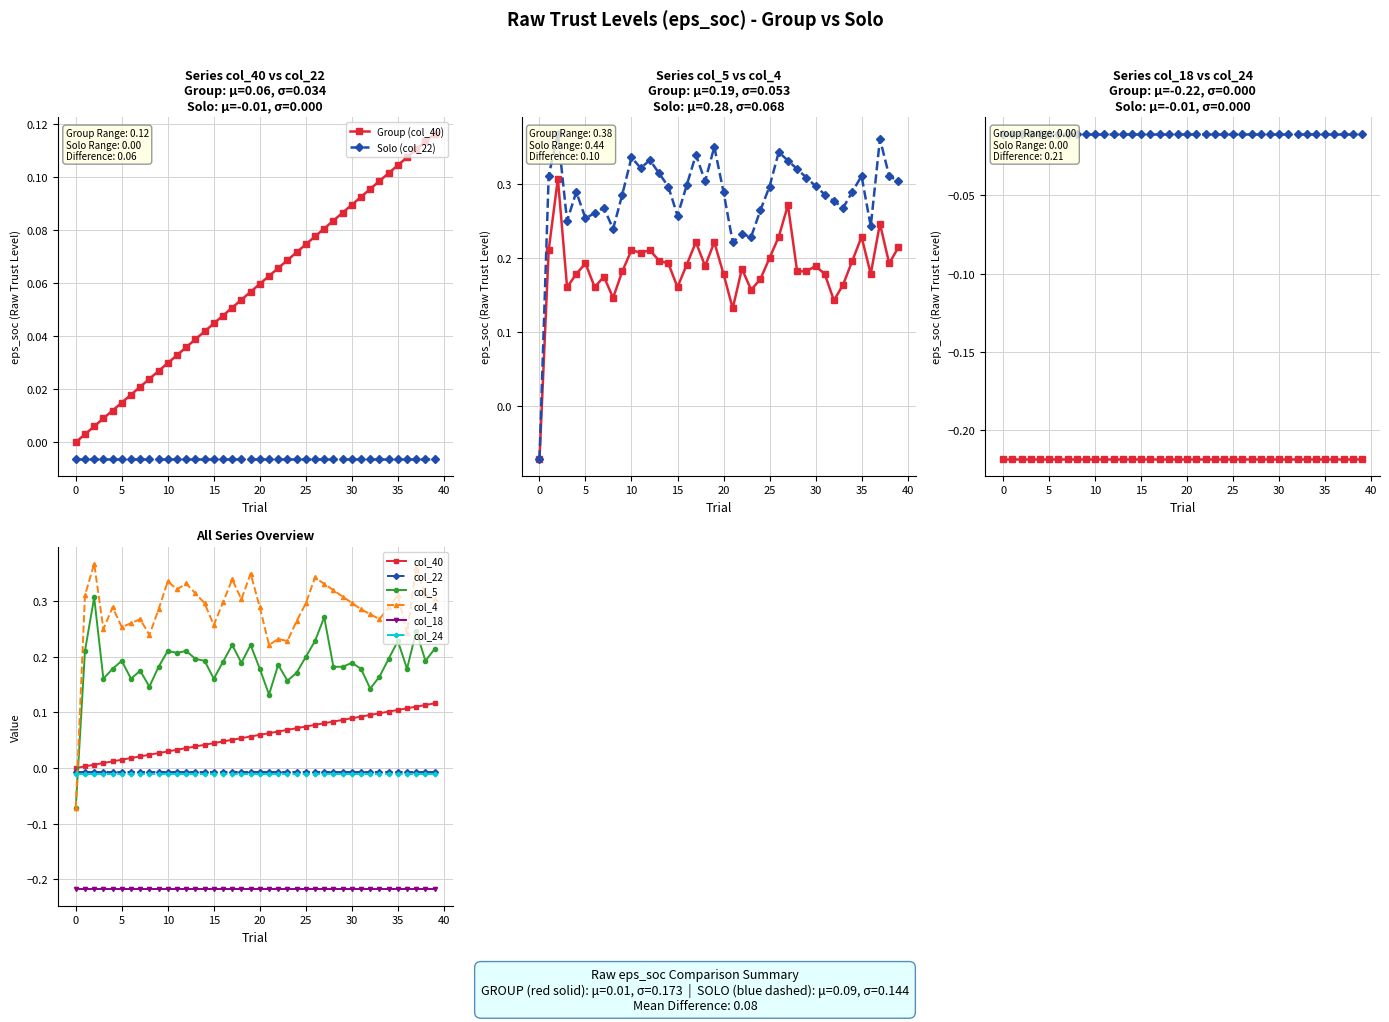

Does the chart have visible grid lines?

Yes